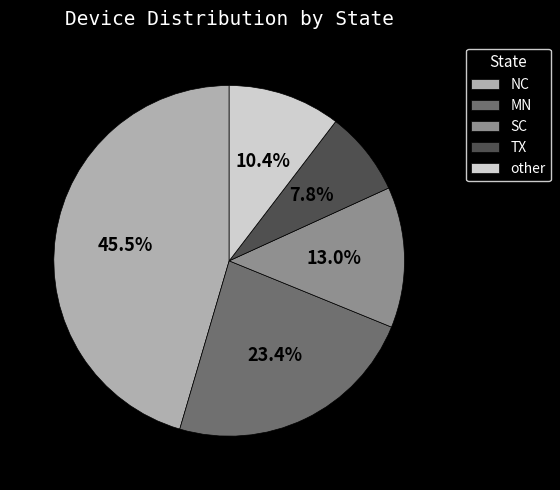

Is it true that TX is 8% of the pie?

True